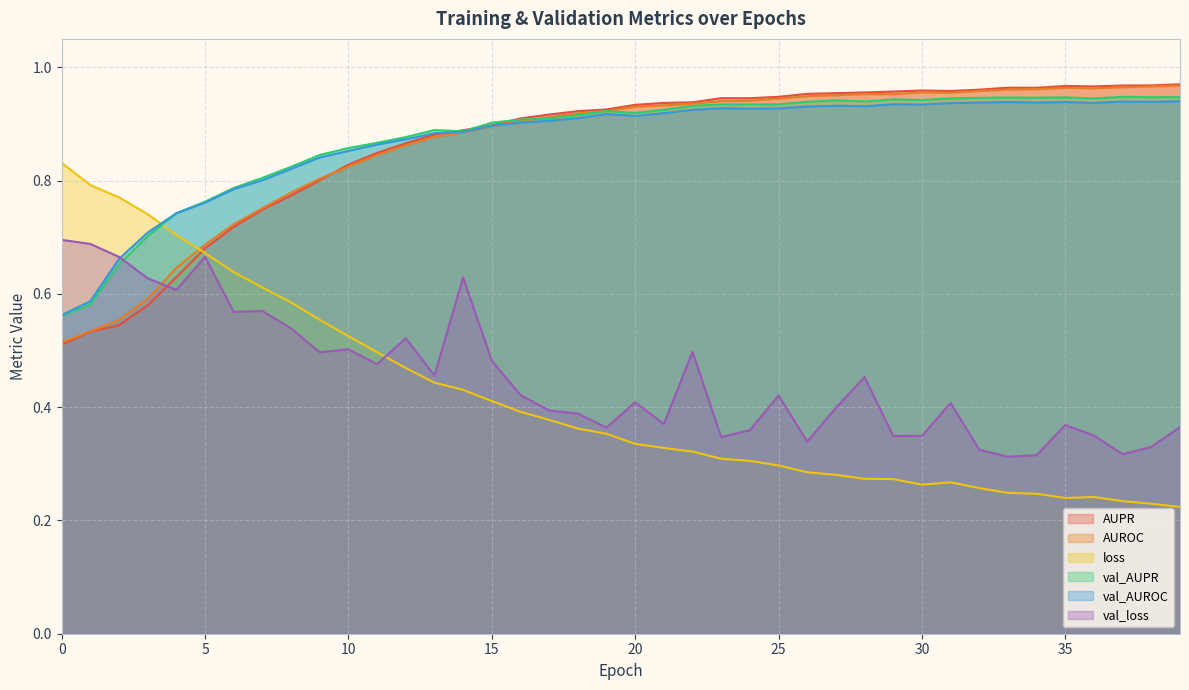

Count the val_AUROC values in the range 0 to 1.

40